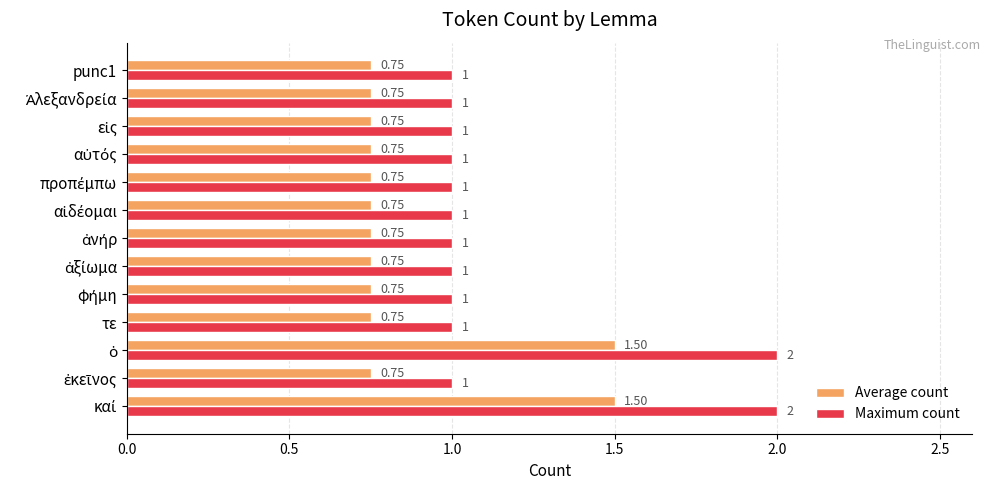

Which series has the largest total across all categories?

Maximum count